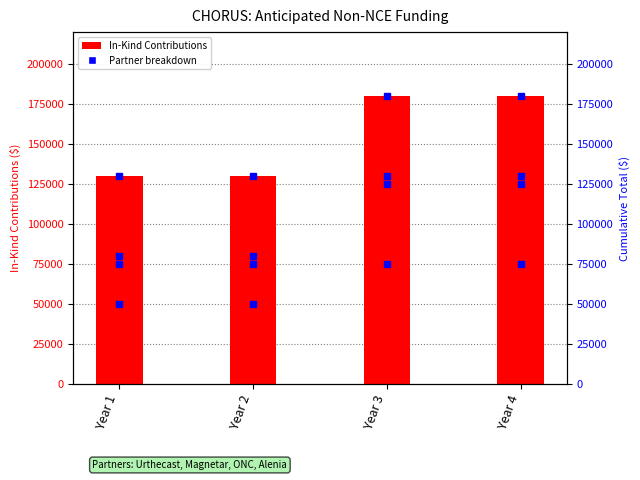

How many groups of bars are there?

4